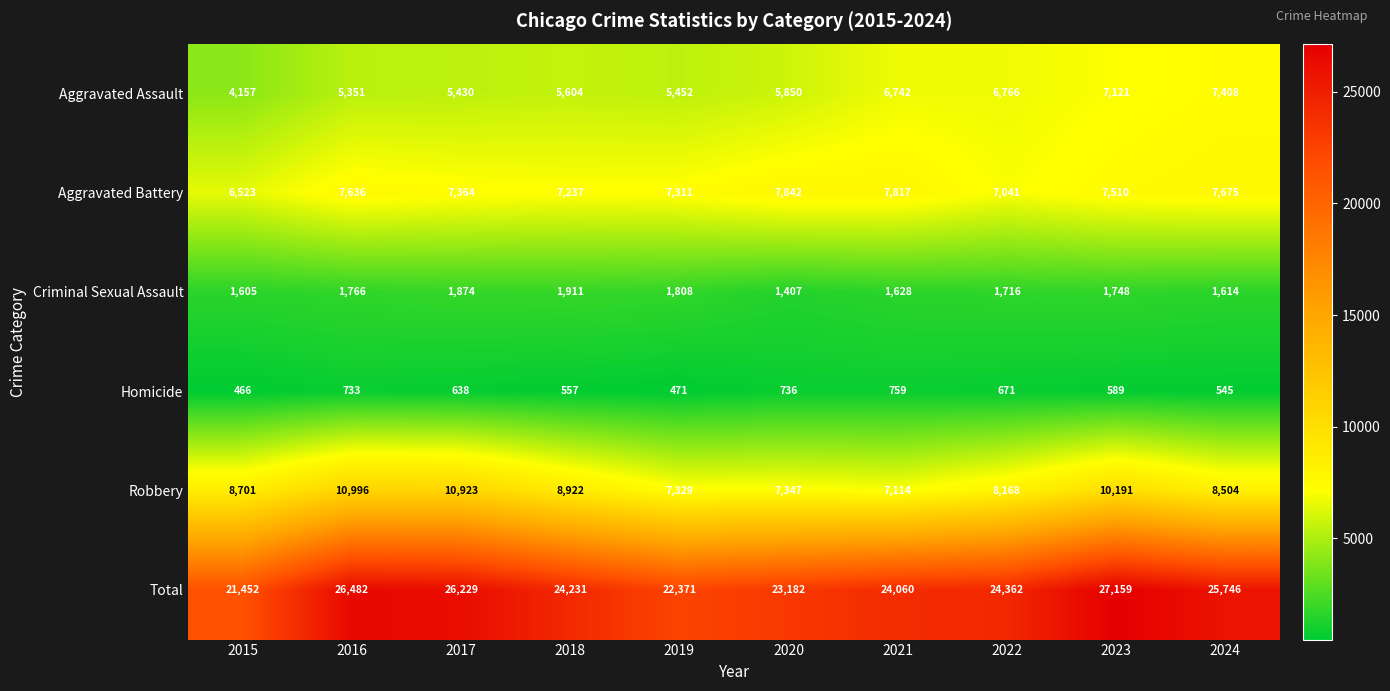

What is the average value of the Aggravated Assault series?

5988